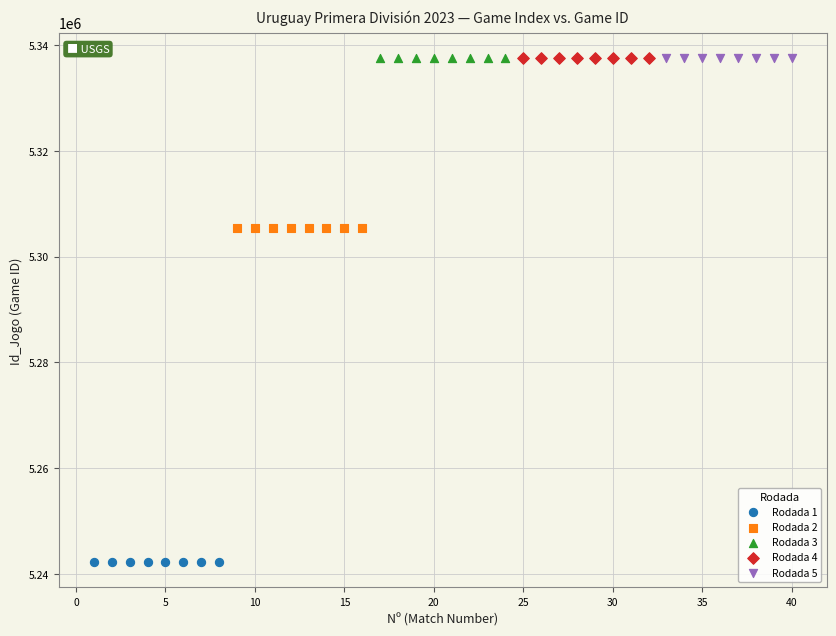

Which series reaches the minimum Y coordinate?

Rodada 1